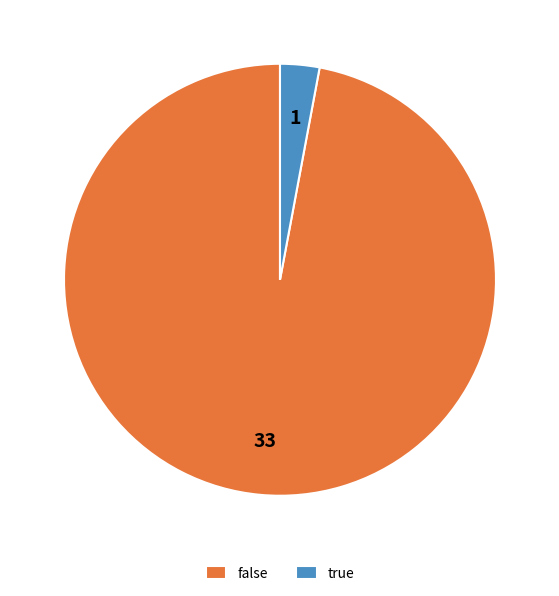

True or false: false accounts for 84% of the total.

False